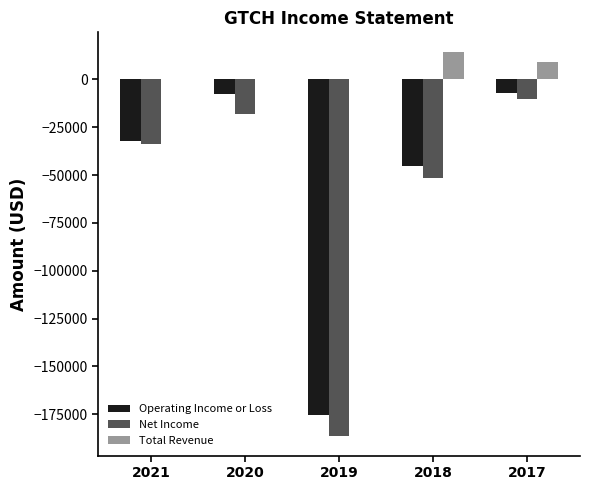

What is the maximum value shown in the chart?

14500